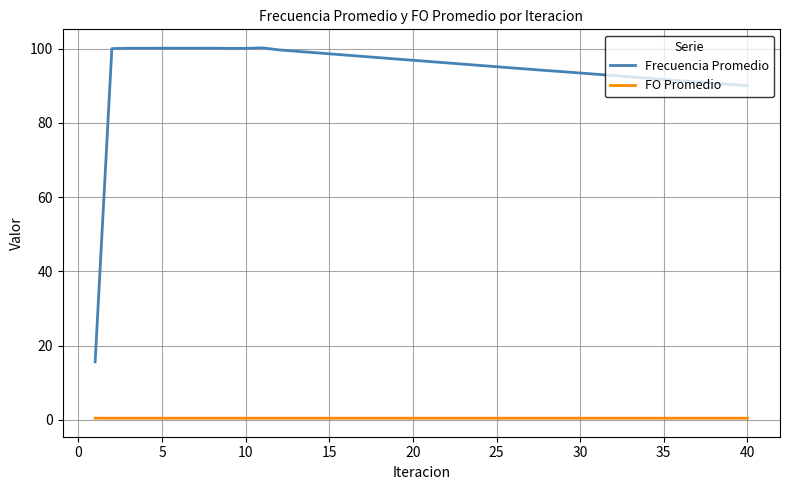

What is the difference between the maximum and minimum values in the Frecuencia Promedio series?

84.6